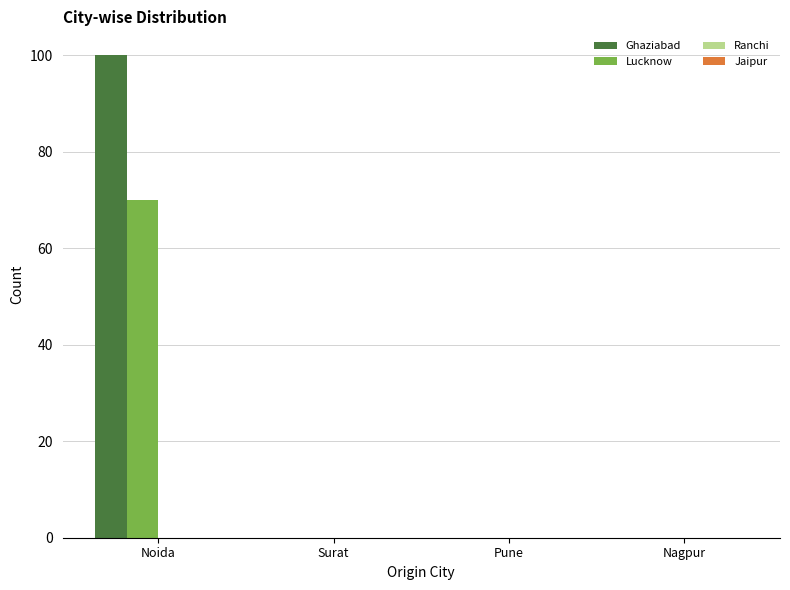

At which category is the sum across all series the highest?

Noida